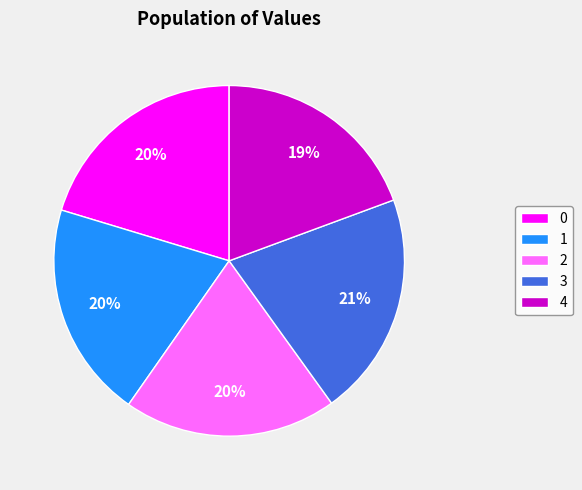

To the nearest percent, what is the average slice percentage?

20%